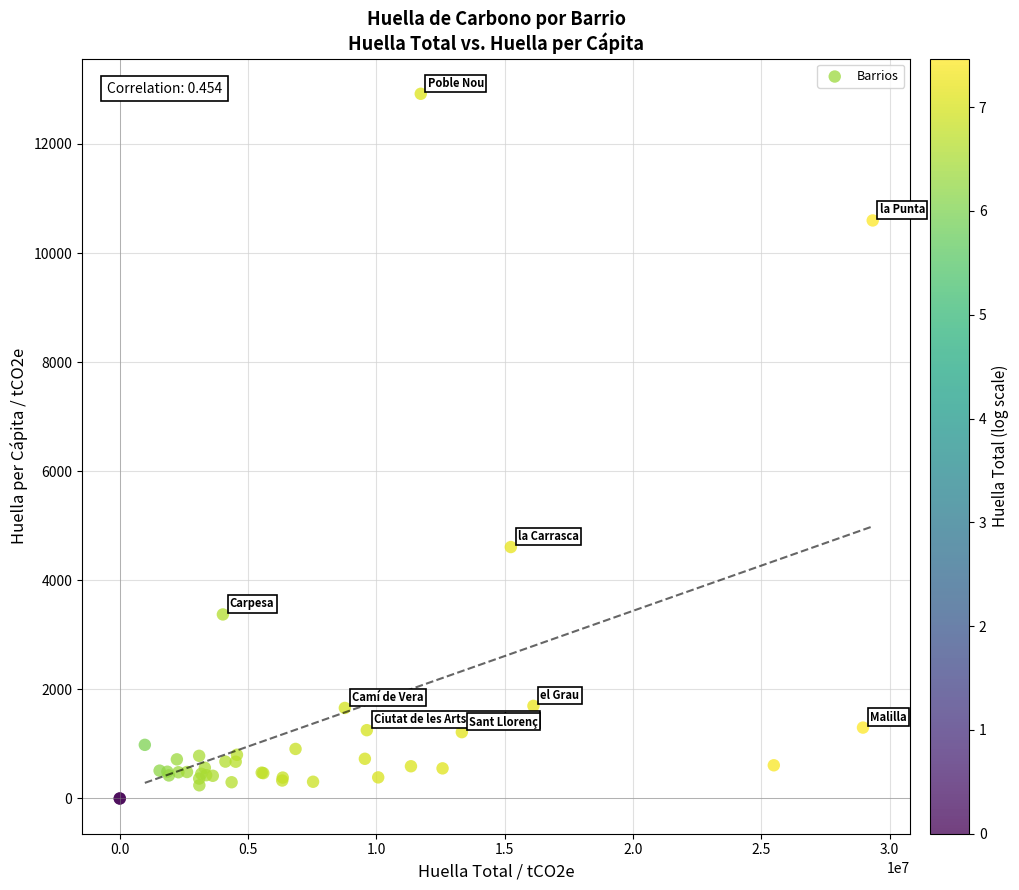

What Y value in the scatter plot is closest to 6459?

4610.1